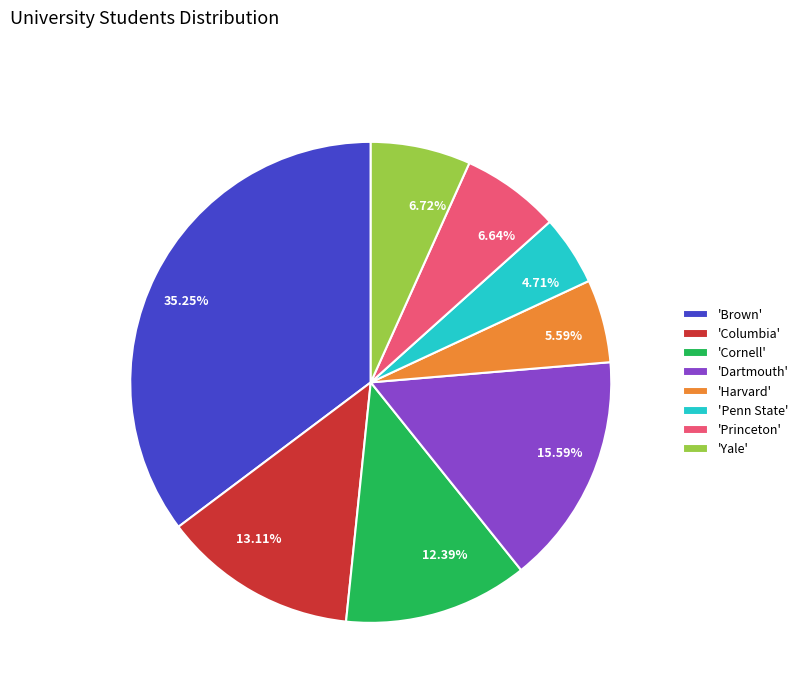

What is the ratio of the value at 13.11% to the value at 6.64%?

2.0